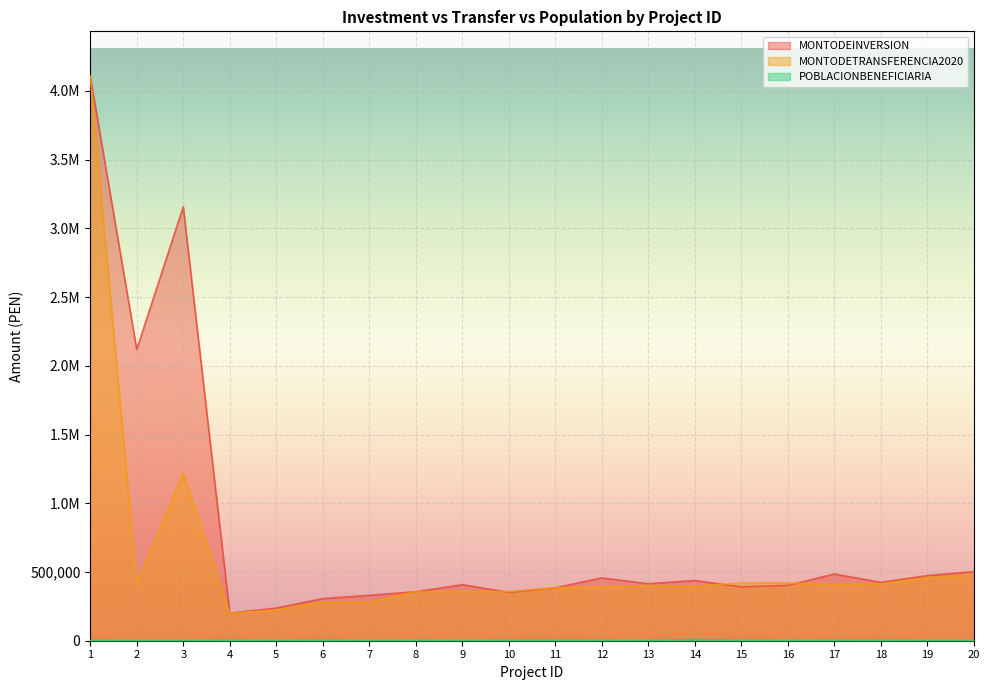

In POBLACIONBENEFICIARIA, how many points are lower than both neighbors (excluding endpoints)?

6